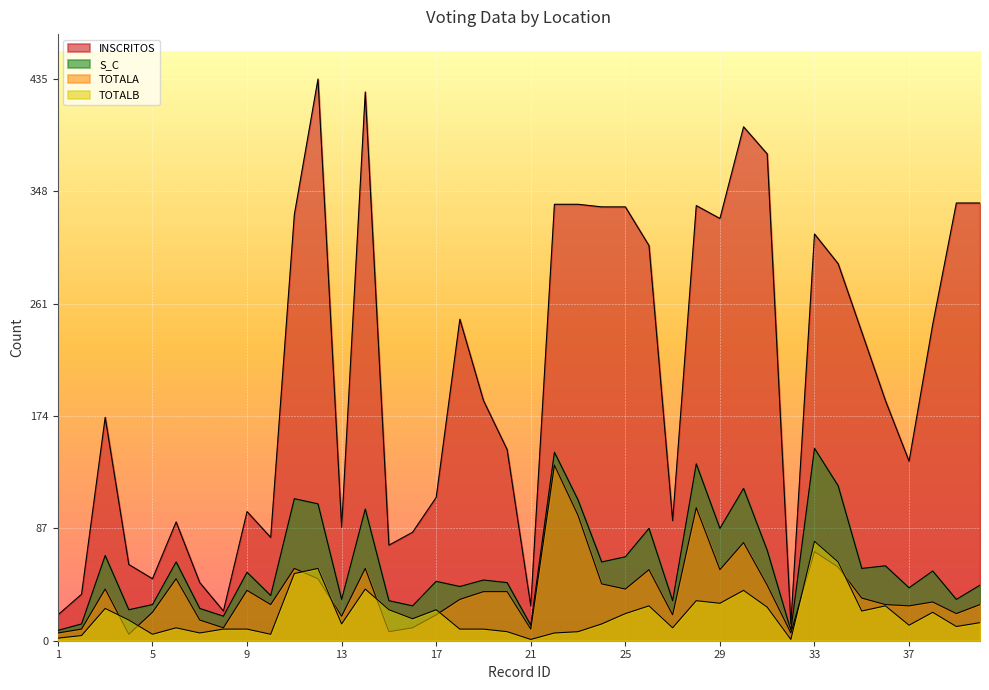

How many data points does each series have?

40